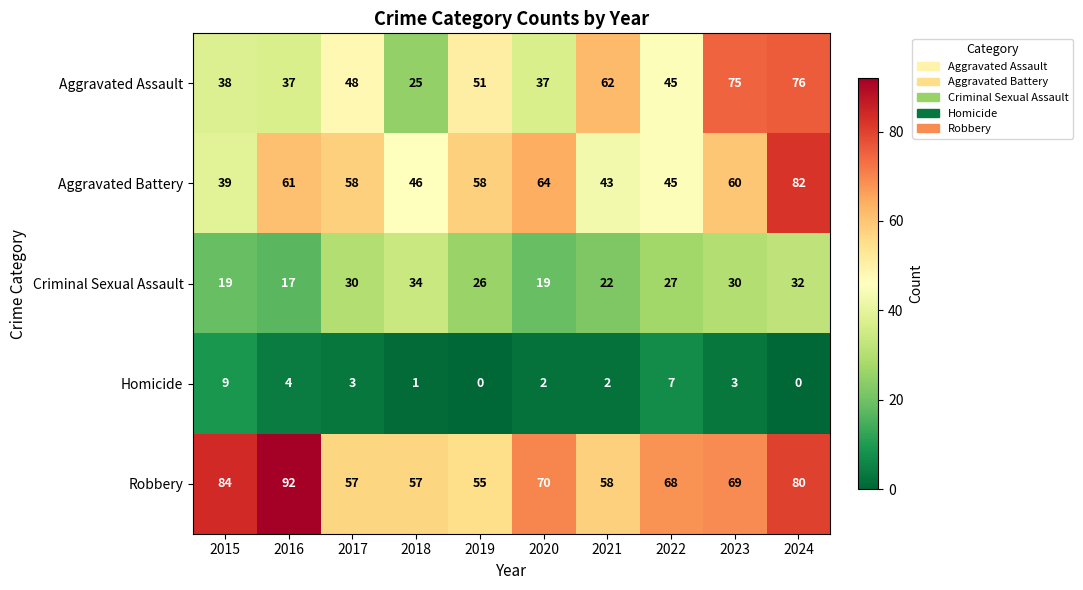

Which series changed the most between 2017 and 2020?

Robbery